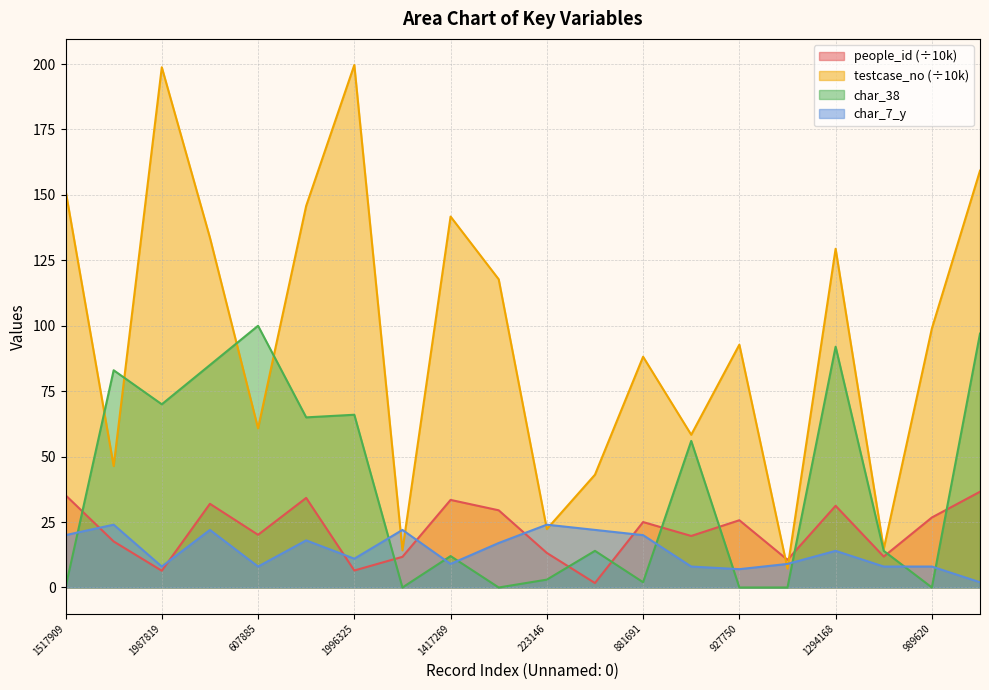

Which series changed the most between 607885 and 1294168?

testcase_no (÷10k)